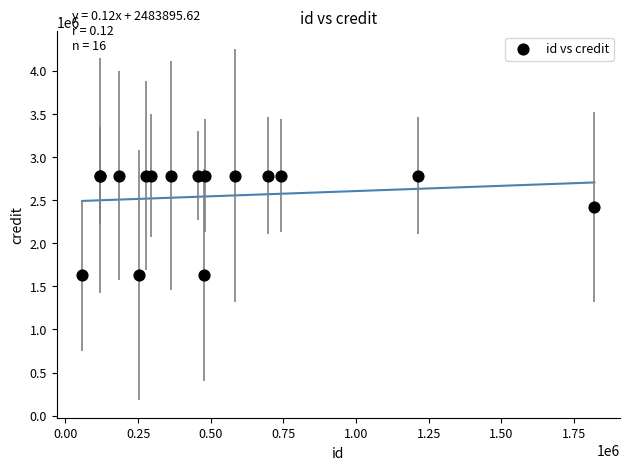

What Y value in the scatter plot is closest to 2207502?

2421373